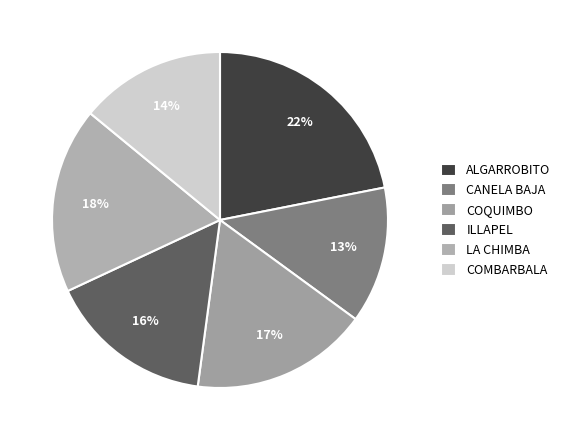

How many segments does this pie chart have?

6